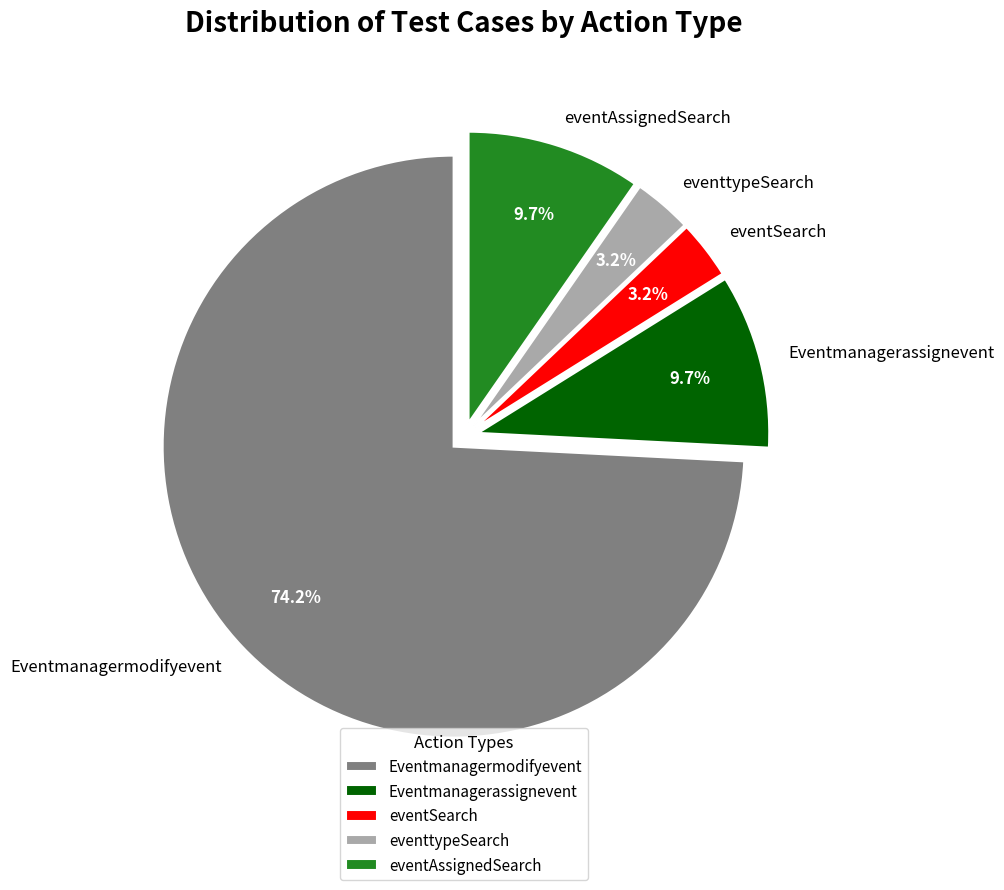

Which has a higher value, eventSearch or Eventmanagermodifyevent?

Eventmanagermodifyevent